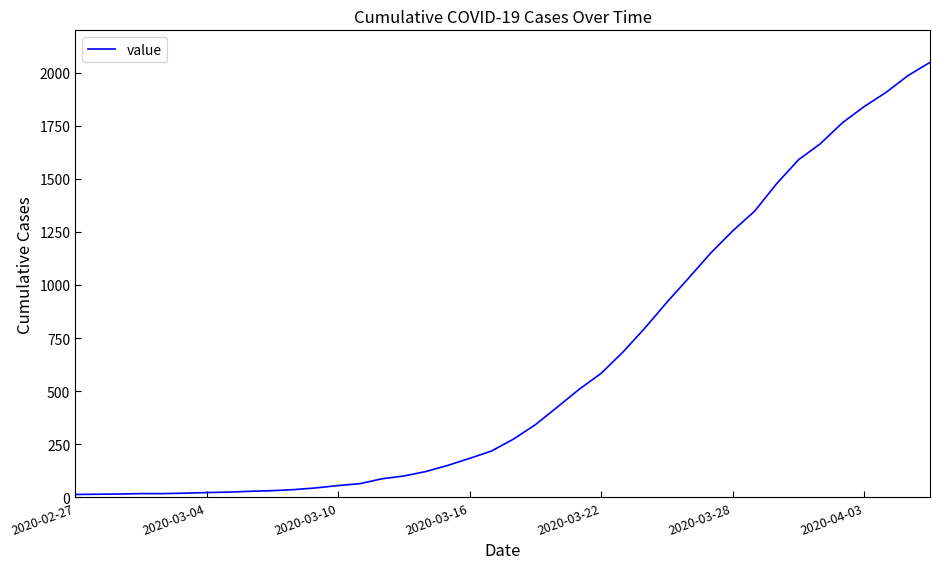

What is the difference between the maximum and minimum values?

2036